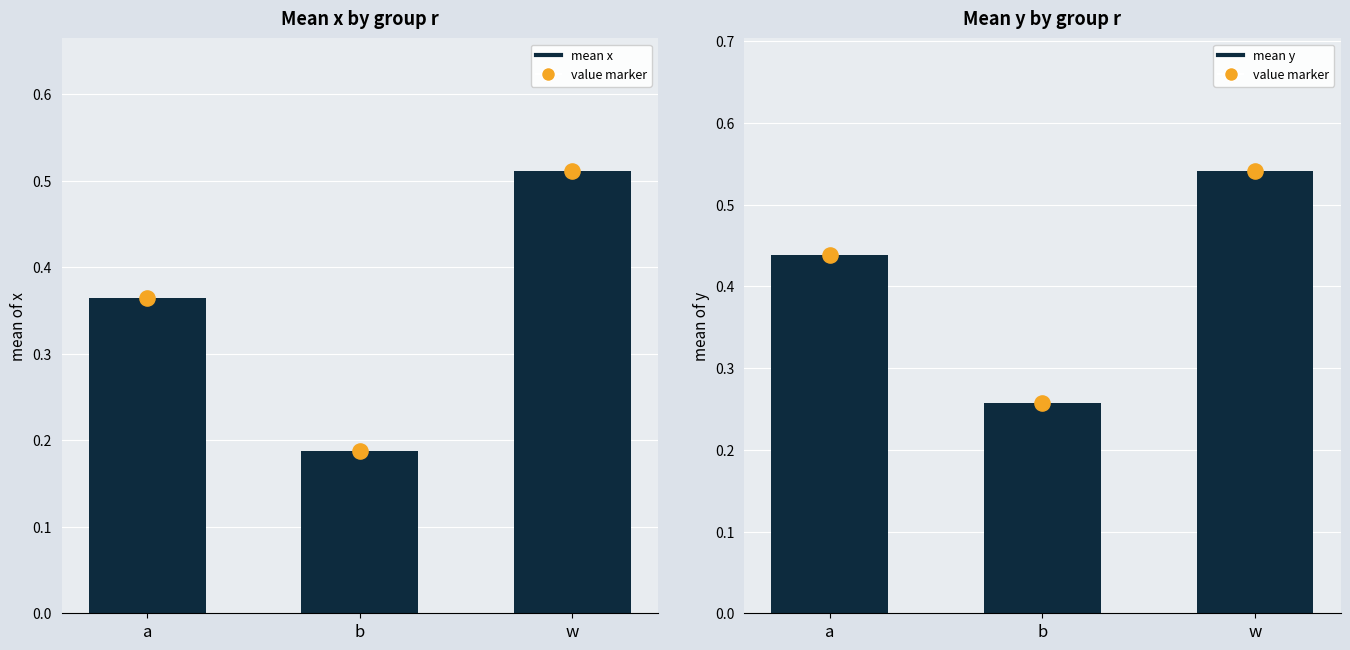

Which series reaches the minimum Y coordinate?

x